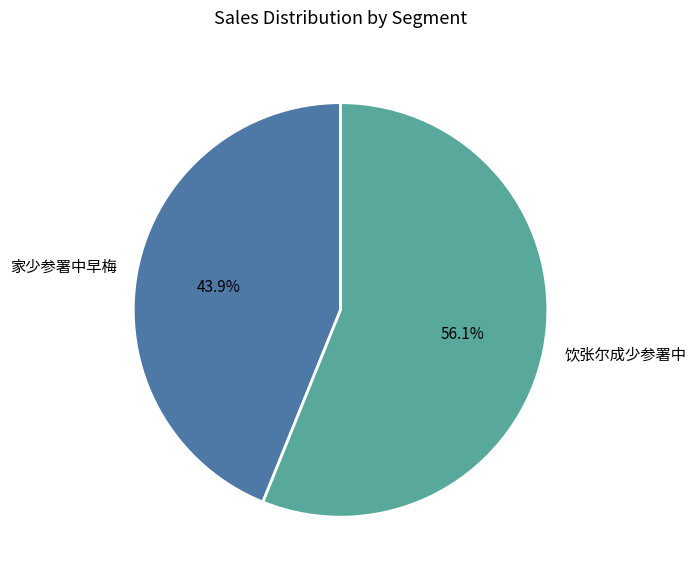

Which slice represents more than half of the pie?

饮张尔成少参署中